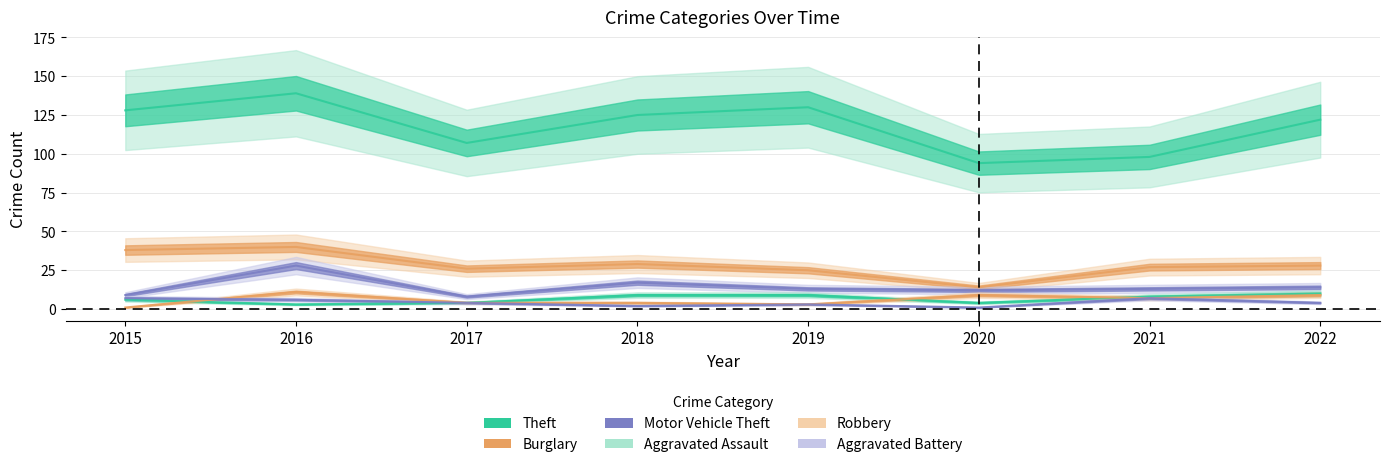

The value of Aggravated Assault at 2018 is 9. True or false?

True